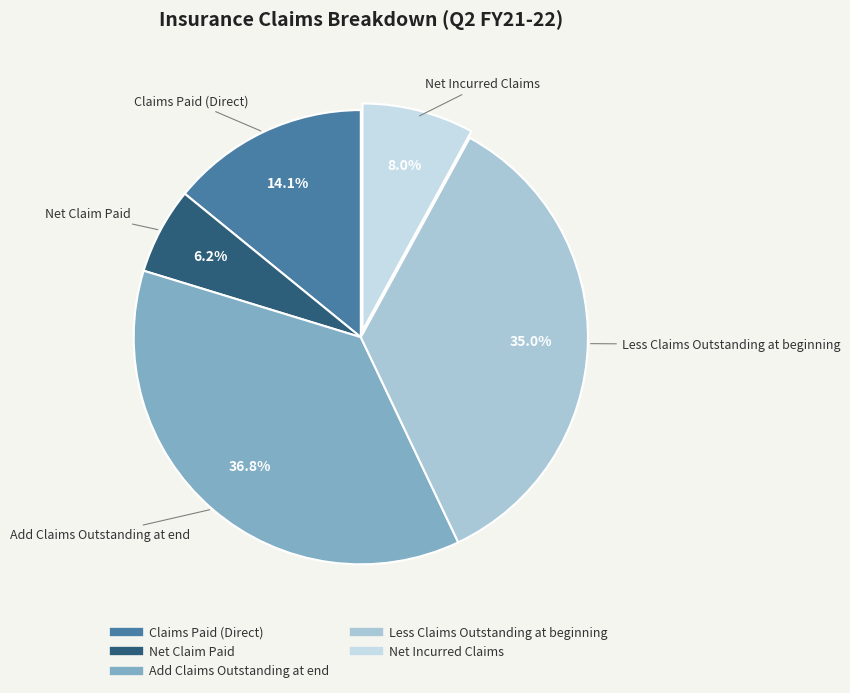

The Net Incurred Claims slice represents 17% of the pie. True or false?

False